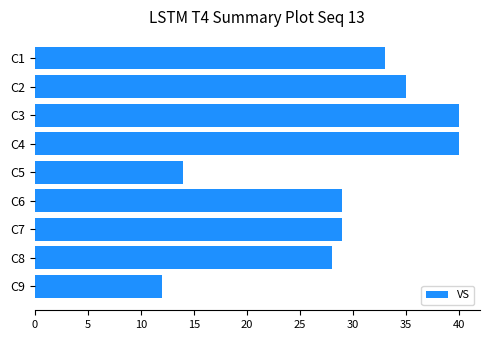

What is the ratio of the value at C2 to the value at C3?

0.9